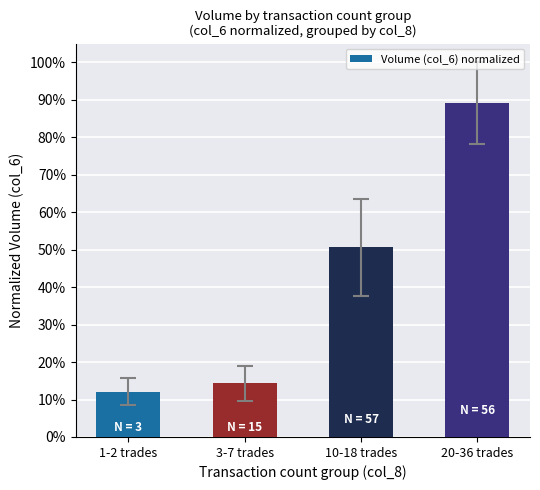

Is it true that the value at 1-2 trades is 0.1?

True